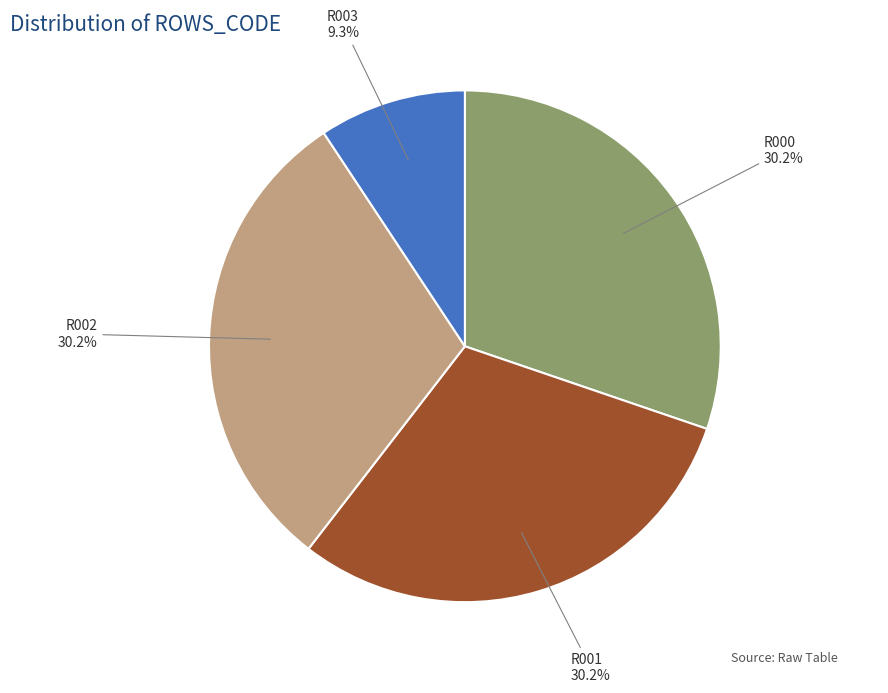

Is there a majority slice in this chart?

No